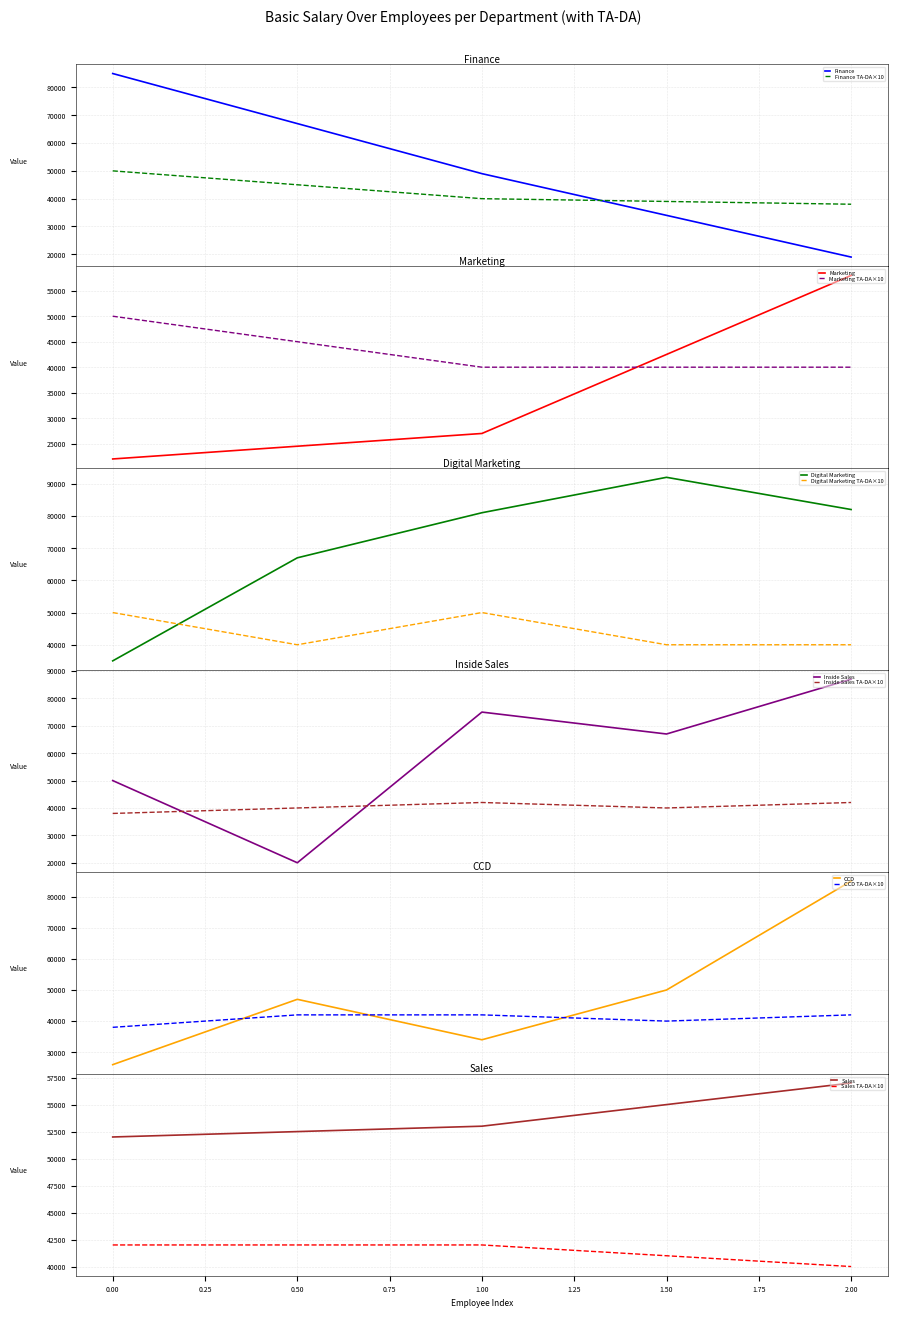

How many intersections are there between Digital Marketing and Digital Marketing TA-DA×10?

1